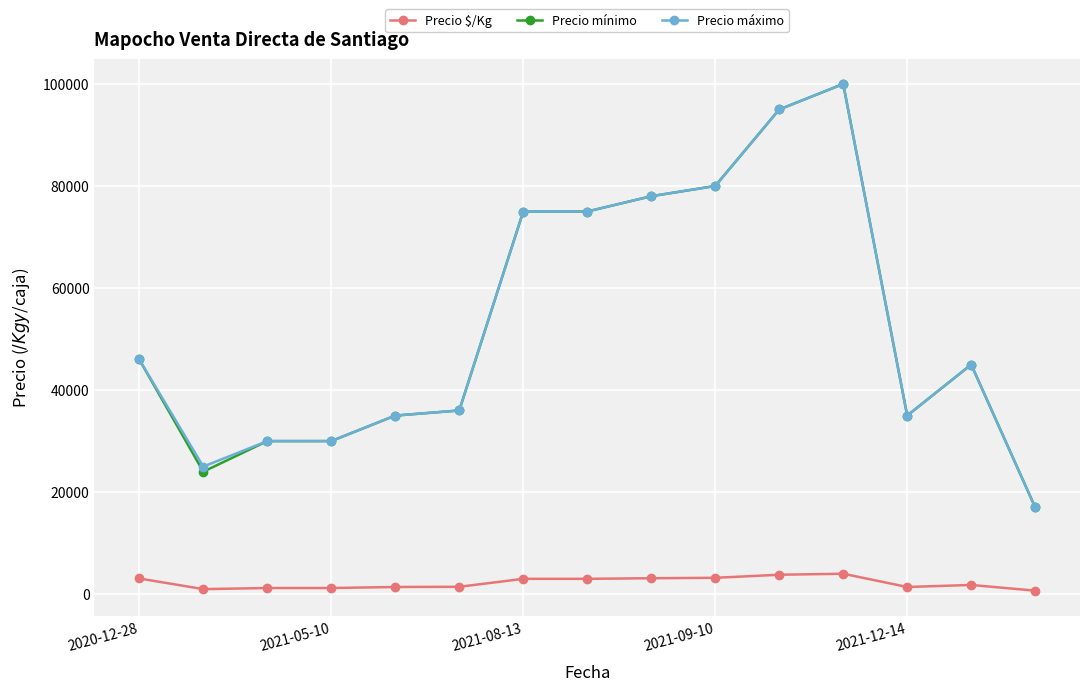

True or false: Precio $/Kg and Precio máximo cross at least once.

False